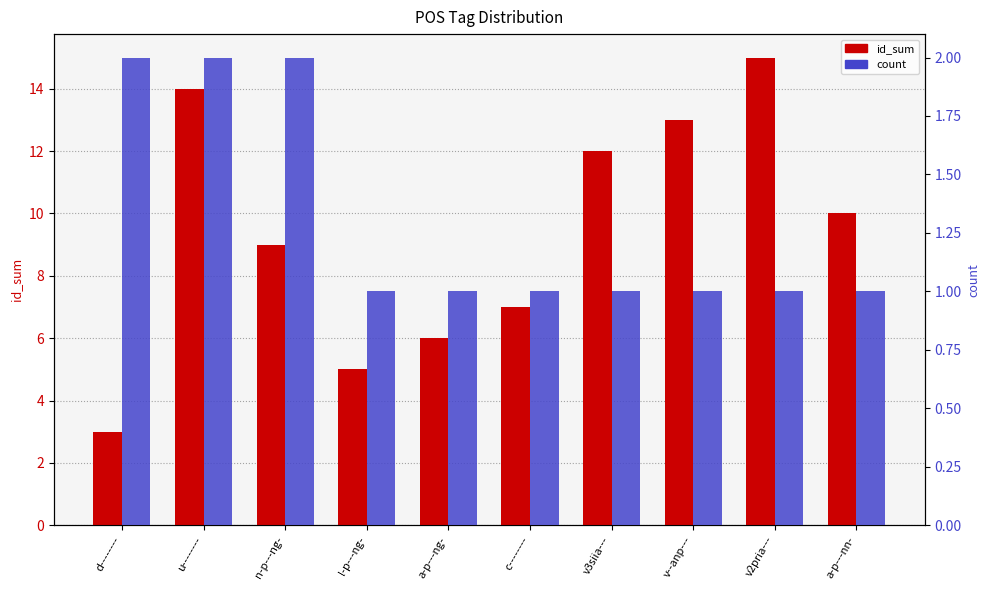

Reading left to right, list all the values displayed in this chart.

id_sum: 3	14	9	5	6	7	12	13	15	10
count: 2	2	2	1	1	1	1	1	1	1